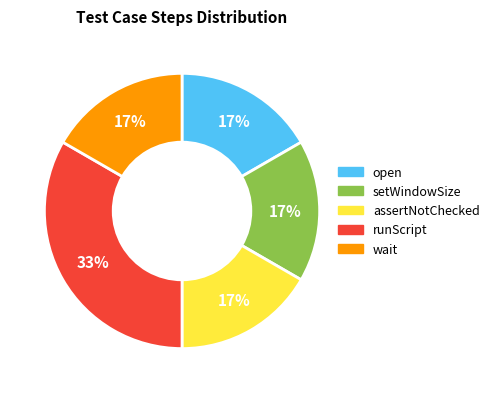

To the nearest percent, what portion does runScript represent?

33%